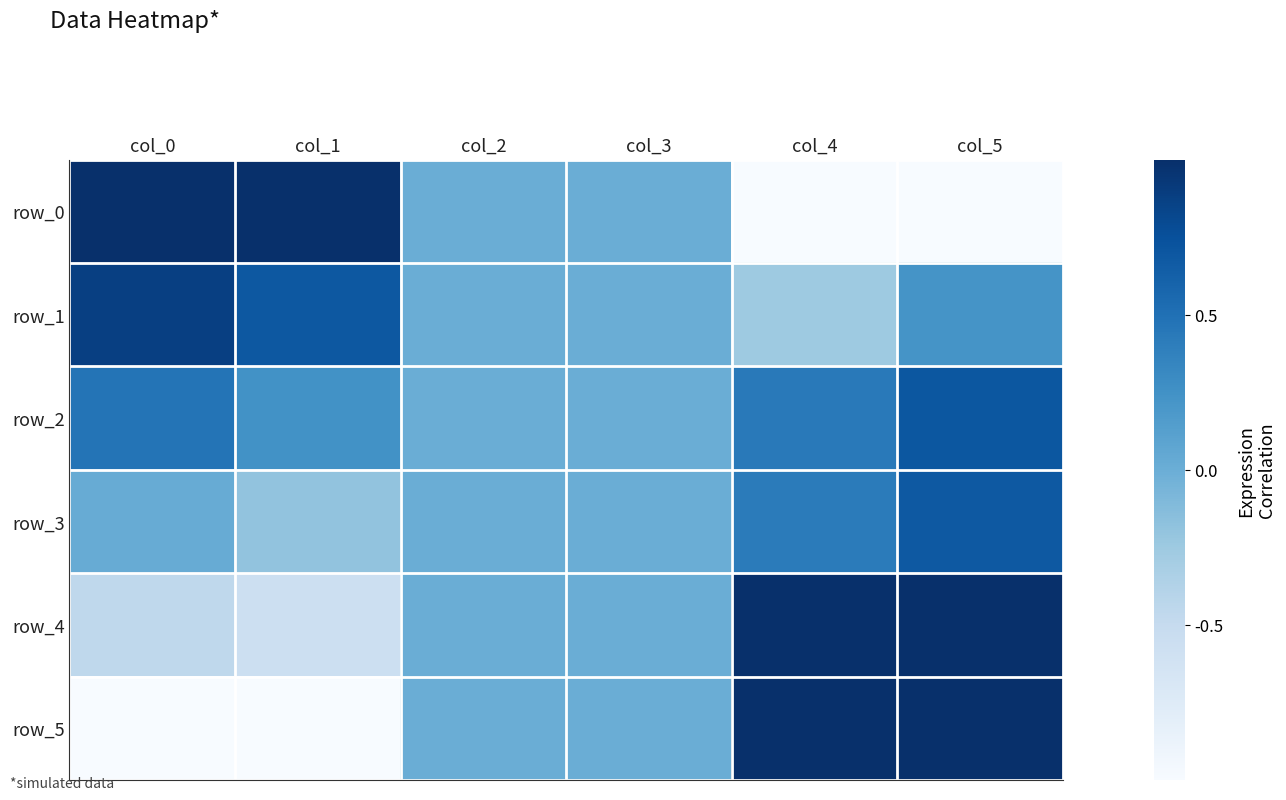

Which has a higher value, col_5 or col_3?

col_3